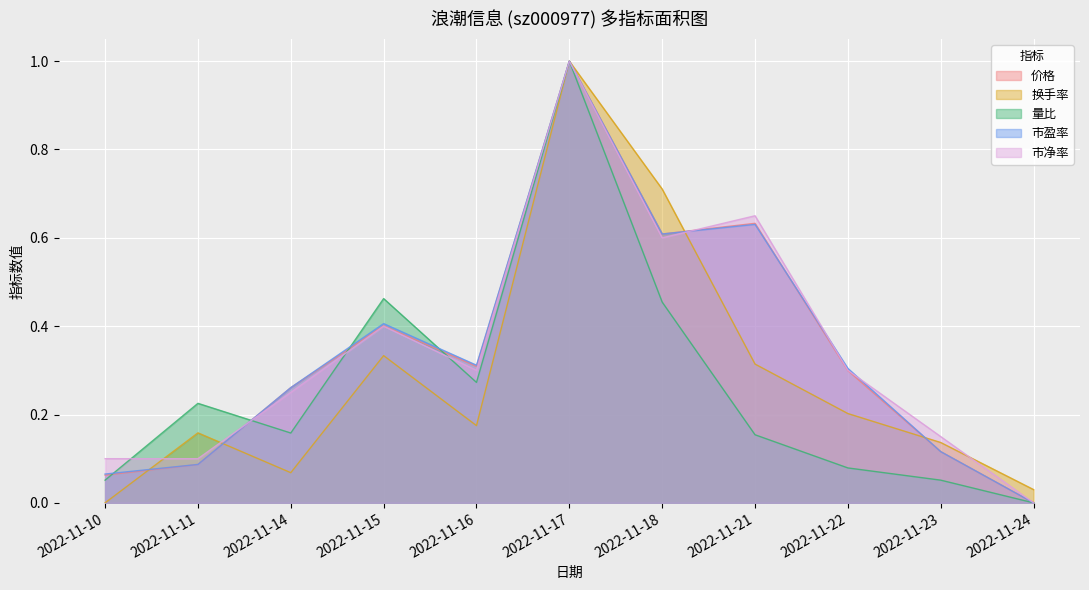

Is it true that 市盈率 equals 0.6 at 2022-11-18?

True